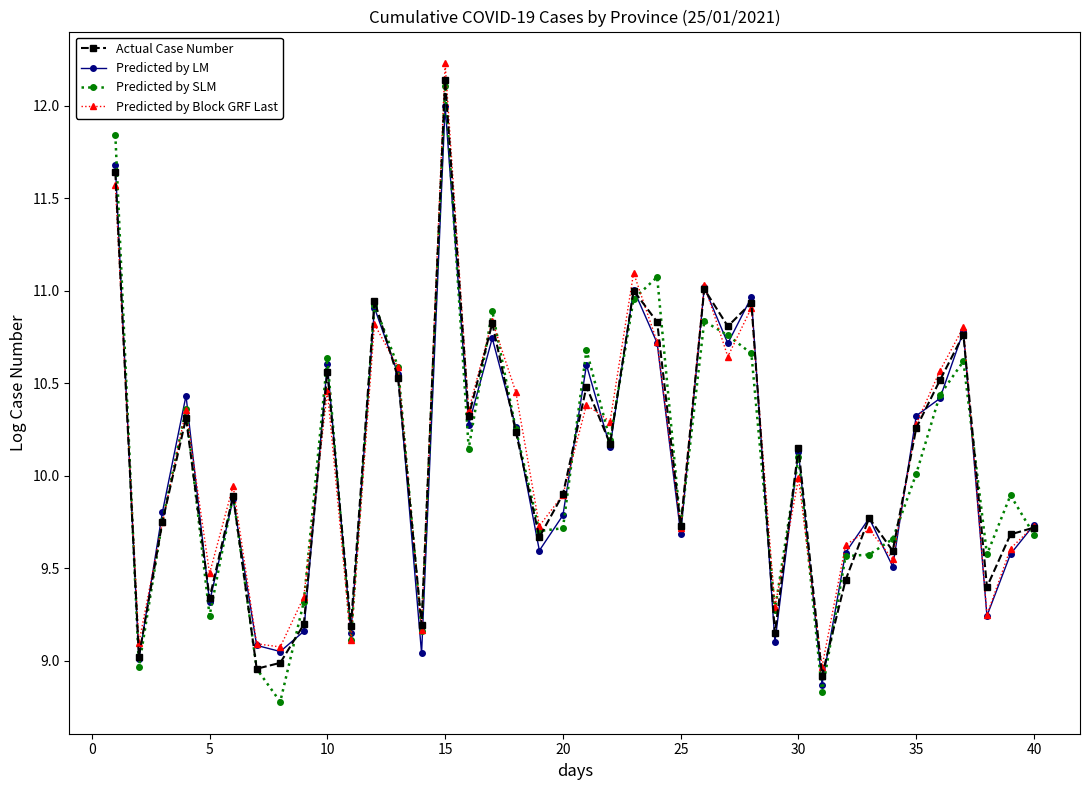

What is the maximum value for Predicted by Block GRF Last?

12.2